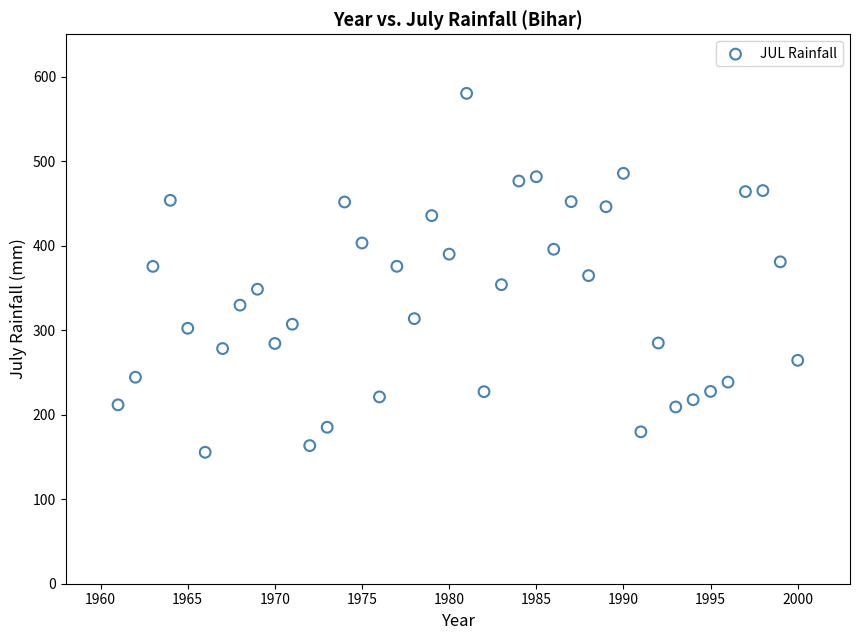

What is the range of X values (max minus min)?

39.0